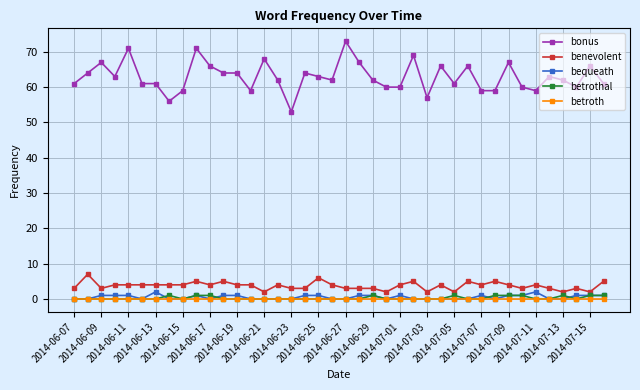

True or false: bonus has more than 2 interior local peaks.

True